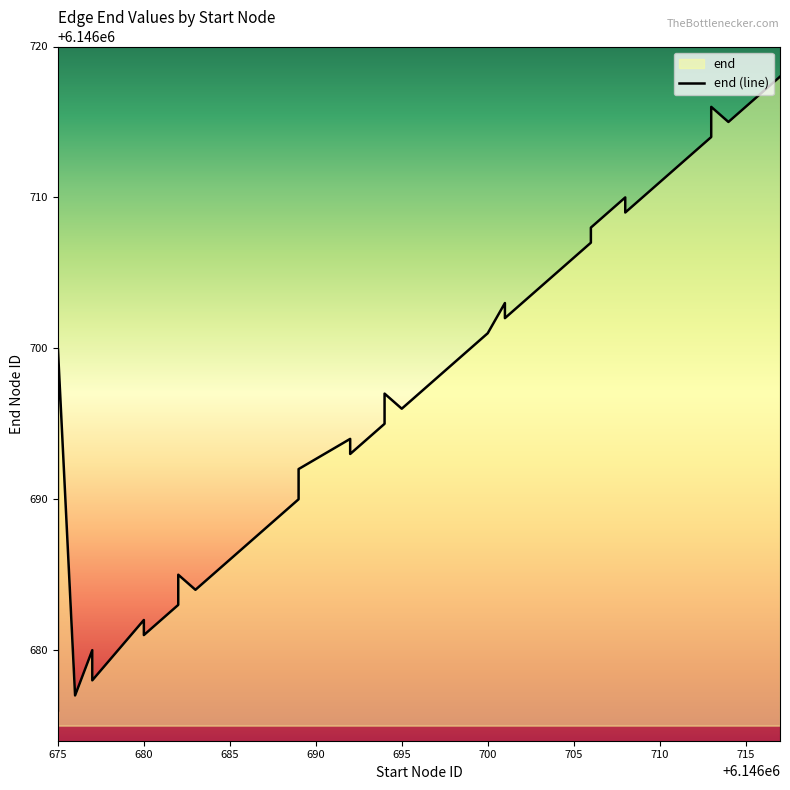

What is the greatest value displayed?

6146718